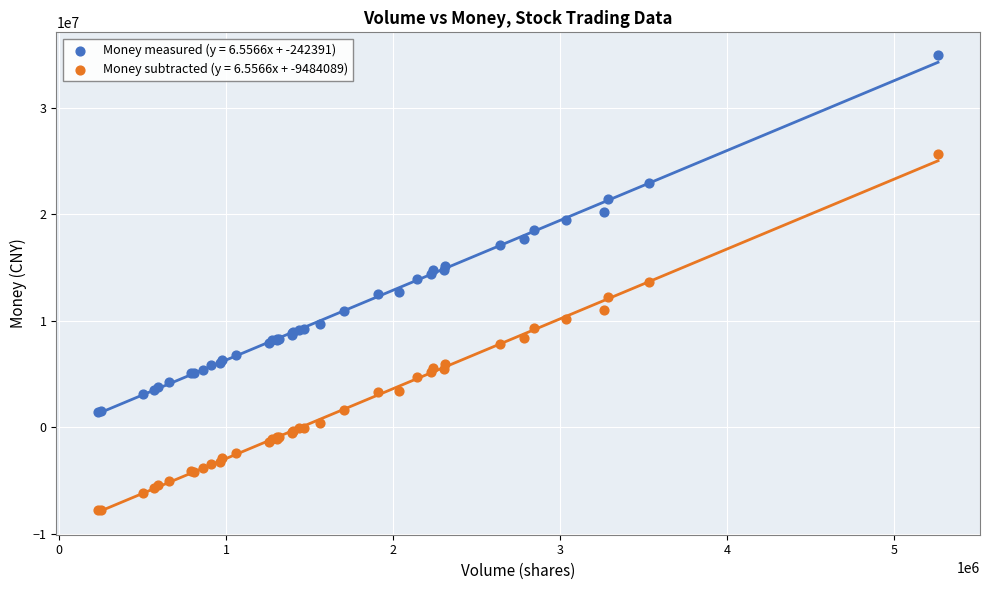

What is the X range (max minus min) for the scatter plot?

5025100.0